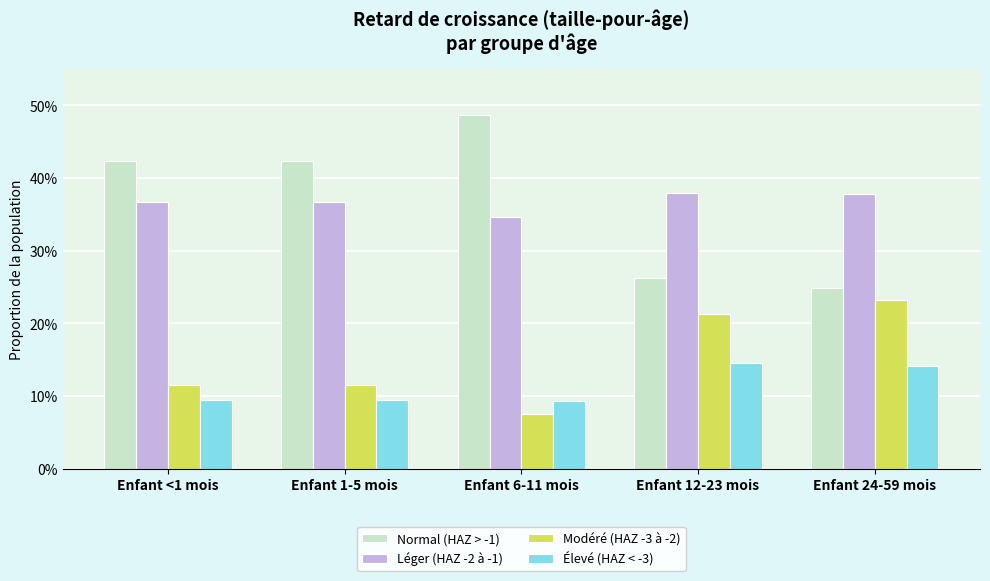

What position from the right is Enfant <1 mois?

5